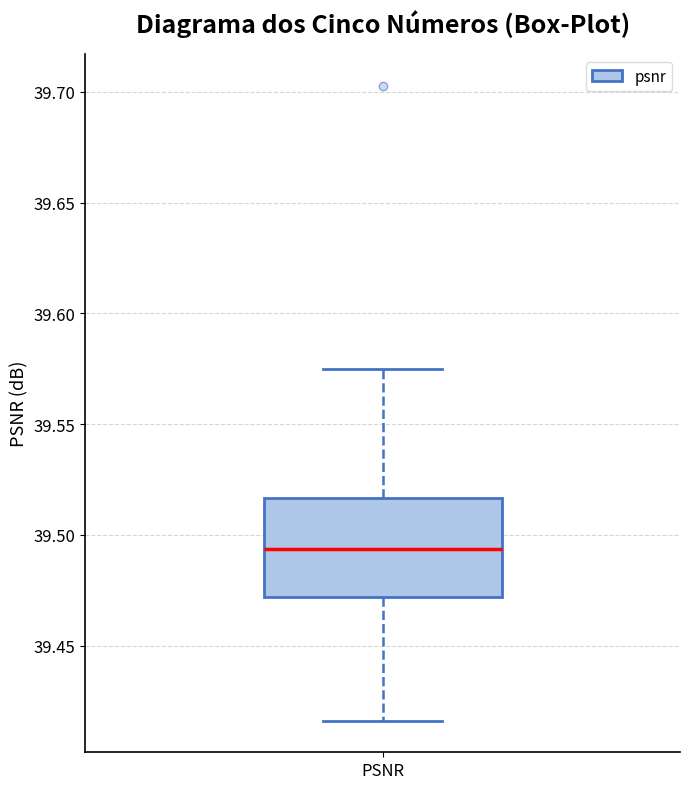

Read this box plot against the y-axis: the position of the median line, the range covered by the box, and the ends of both whiskers. The values are not printed on the chart, so give them approximately, as read against the axis.

median 39.495, box 39.470 to 39.515, whiskers 39.415 to 39.575